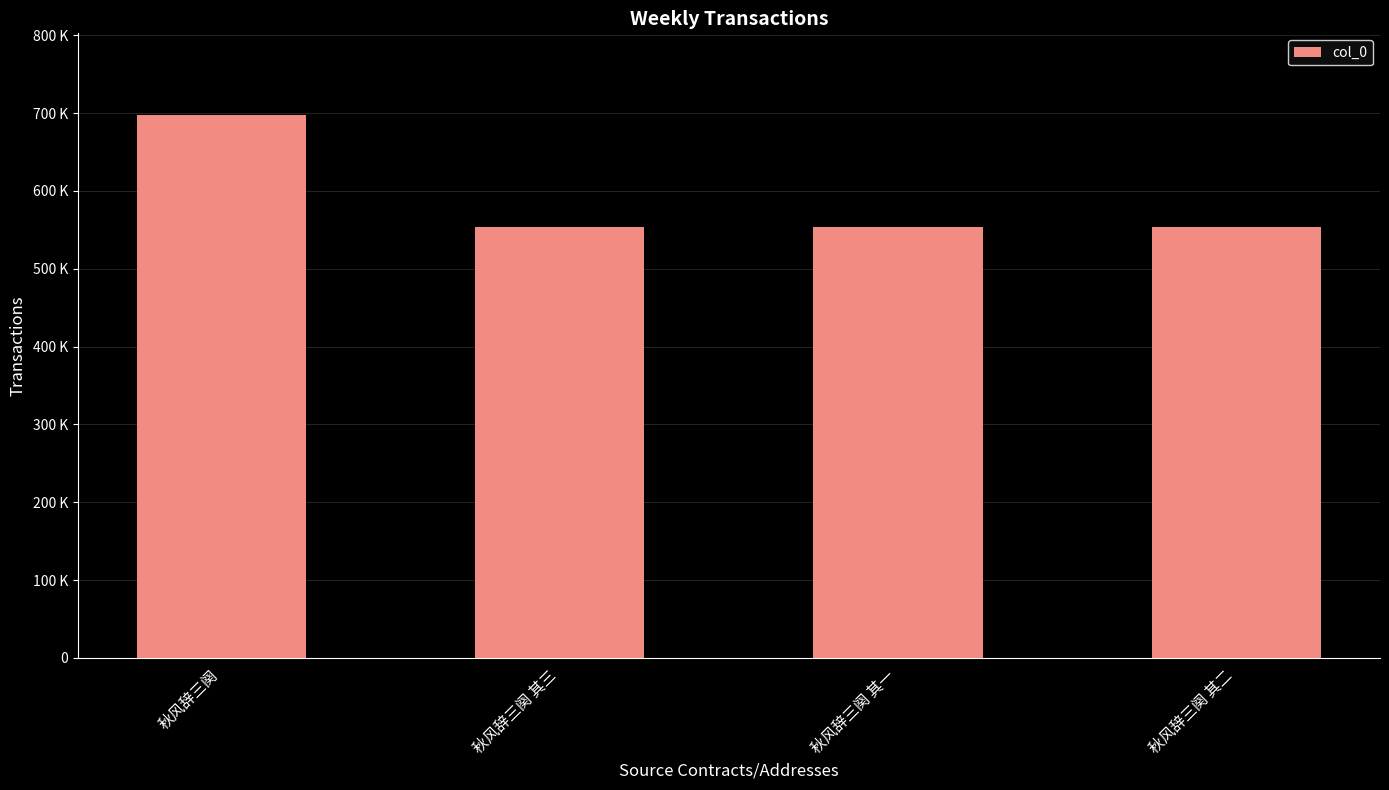

Rank the categories by value from highest to lowest.

秋风辞三阕, 秋风辞三阕 其三, 秋风辞三阕 其二, 秋风辞三阕 其一